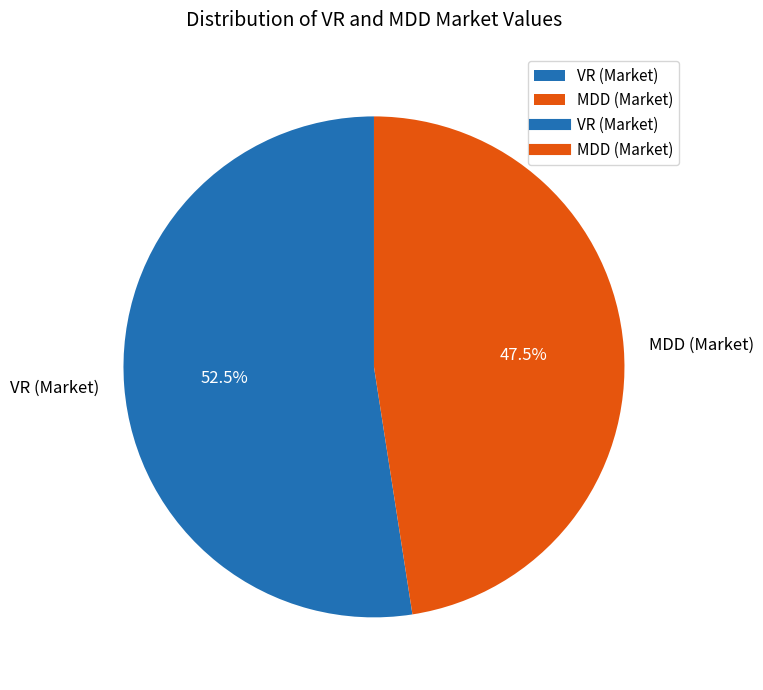

Between MDD (Market) and VR (Market), which is larger?

VR (Market)